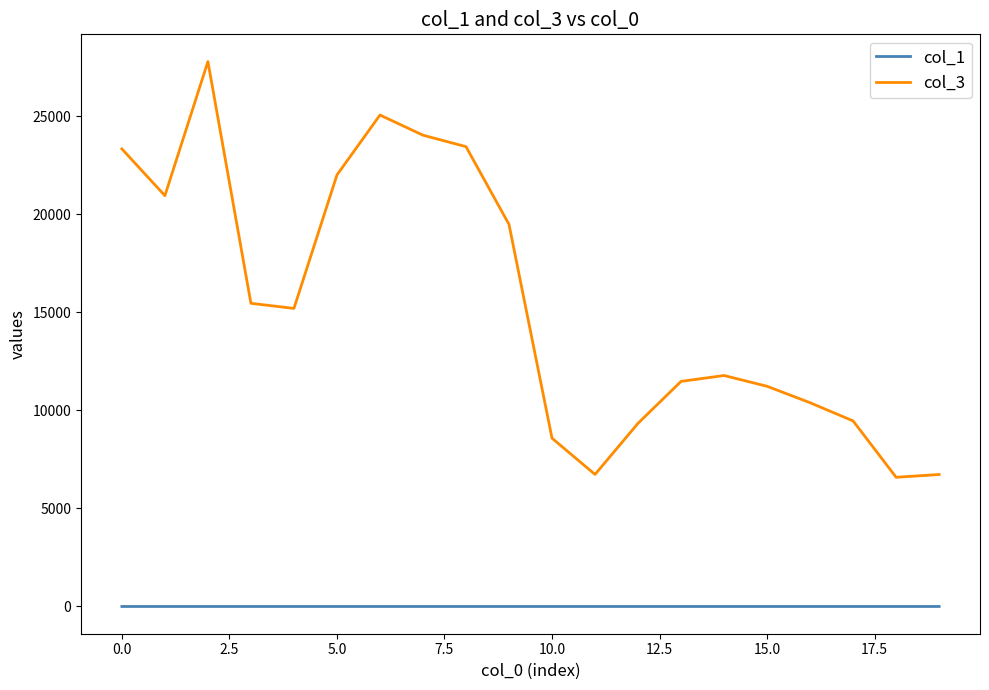

Which series has the largest total across all categories?

col_3